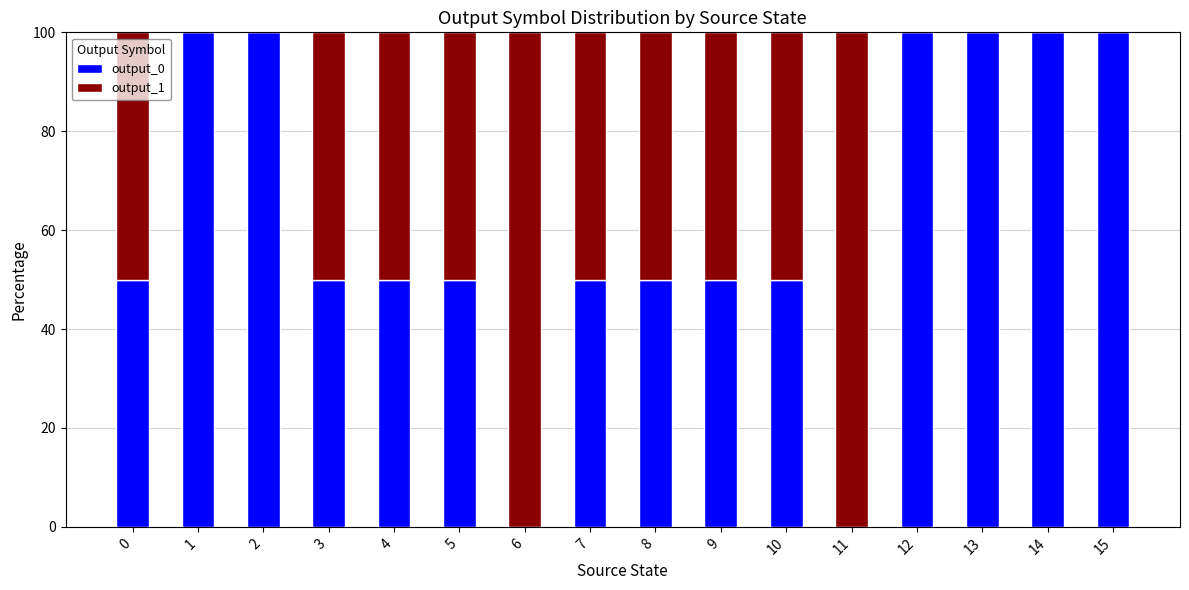

True or false: output_0 has a value of 32 at 6.

False